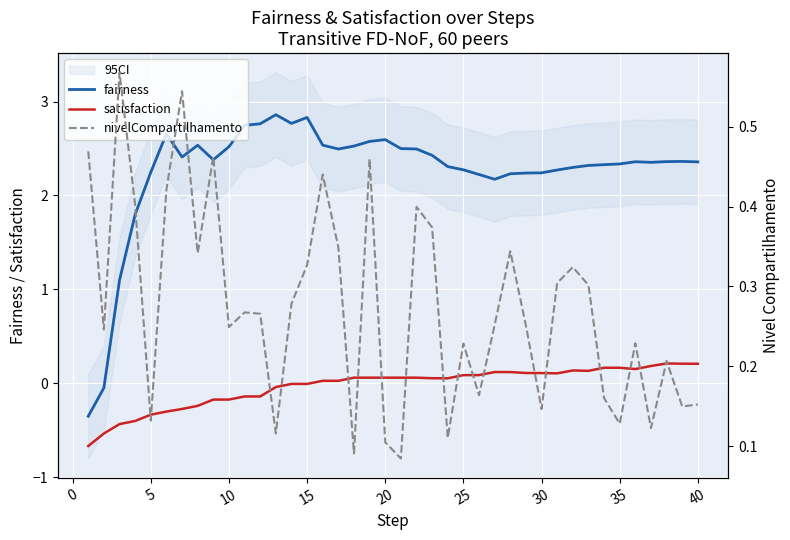

Which series has the largest range (max minus min)?

fairness